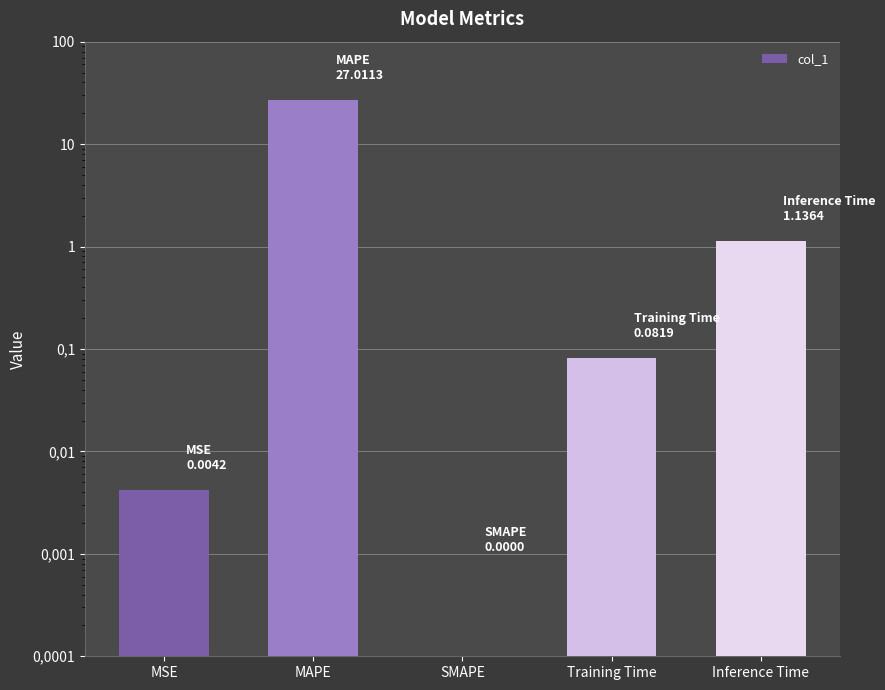

What is the difference between the second highest and second lowest values?

1.1